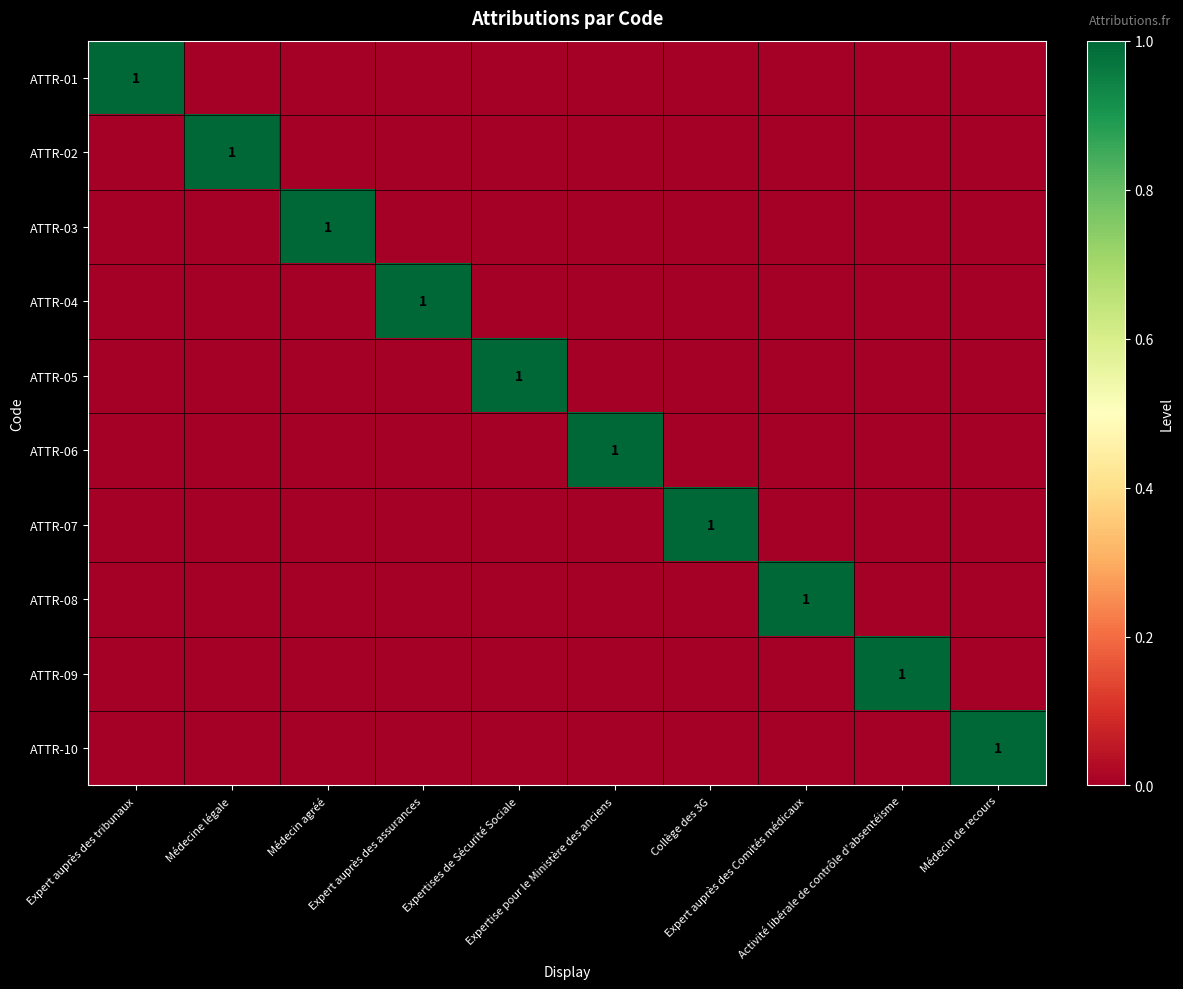

How many ATTR-10 values are between 0 and 1?

10